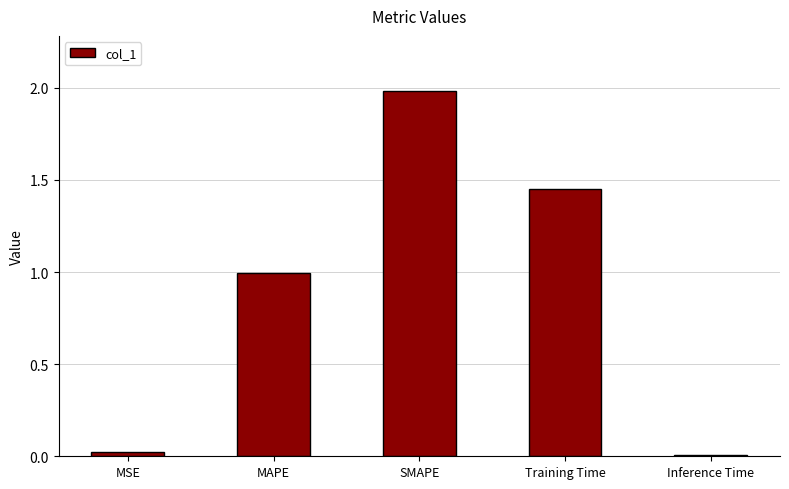

What is the average value?

0.9